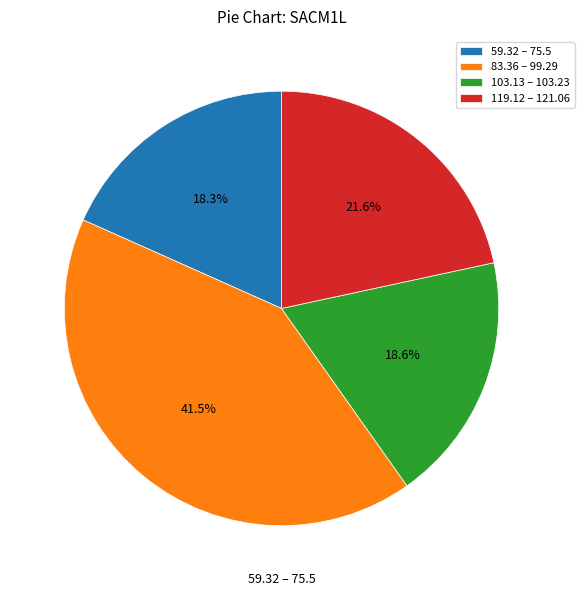

Between 119.12 – 121.06 and 103.13 – 103.23, which is larger?

119.12 – 121.06